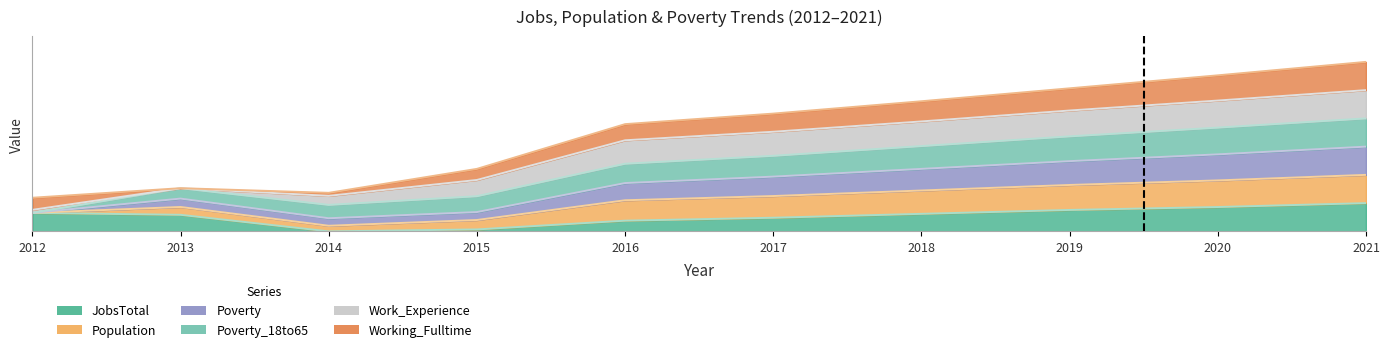

Which label corresponds to the largest value in the chart?

2021